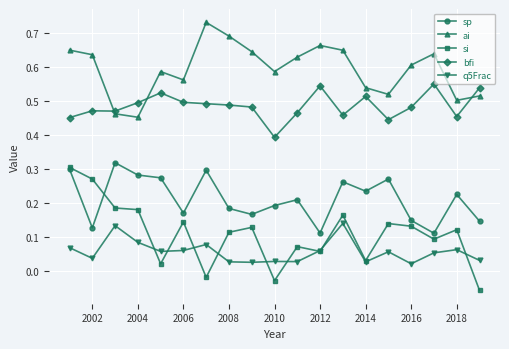

Count the ai values in the range 0 to 1.

19